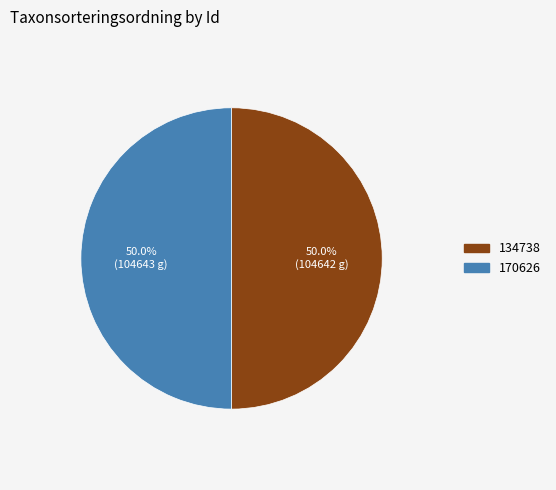

What is the ratio of the value at 134738 to the value at 170626?

1.0